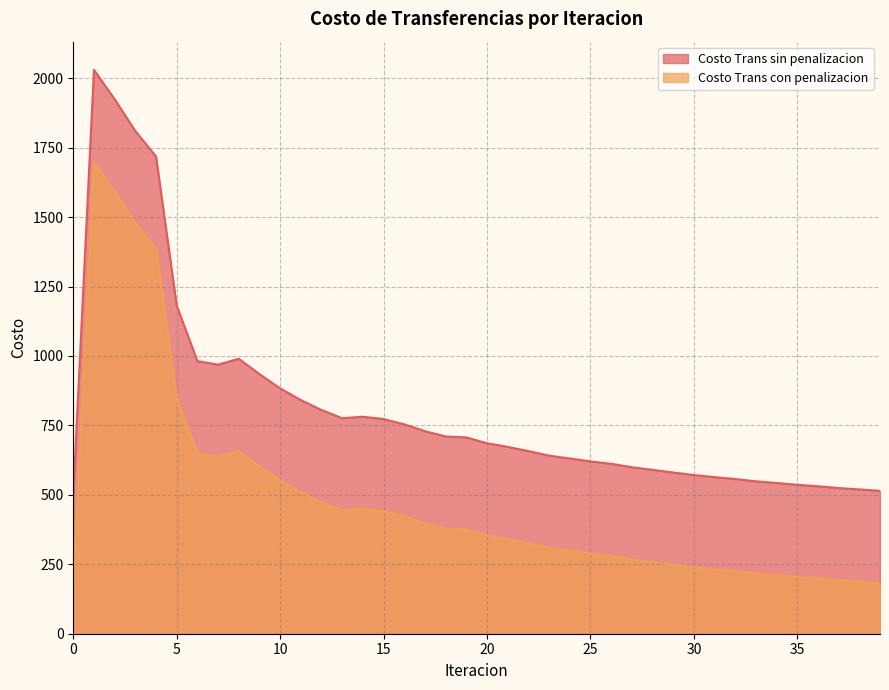

Reading right to left, extract all data points from this chart.

Costo Trans sin penalizacion: 514.4	519.6	524.4	530.8	536.2	542.6	548.7	557.0	563.7	571.2	580.4	590.0	599.3	611.9	620.4	631.0	641.0	657.6	672.7	685.6	706.8	710.1	729.2	753.9	772.8	781.2	775.8	805.4	841.3	883.3	934.7	989.8	968.7	981.3	1180.9	1718.1	1809.8	1924.1	2030.0	501.5
Costo Trans con penalizacion: 182.7	187.9	192.7	199.1	204.5	210.9	217.0	225.3	232.0	239.5	248.7	258.3	267.6	280.1	288.7	299.3	309.3	325.9	341.0	353.9	375.0	378.4	397.5	422.2	441.1	449.5	444.1	473.7	509.6	551.5	603.0	658.1	636.9	649.6	849.2	1386.4	1478.1	1592.3	1698.3	169.8